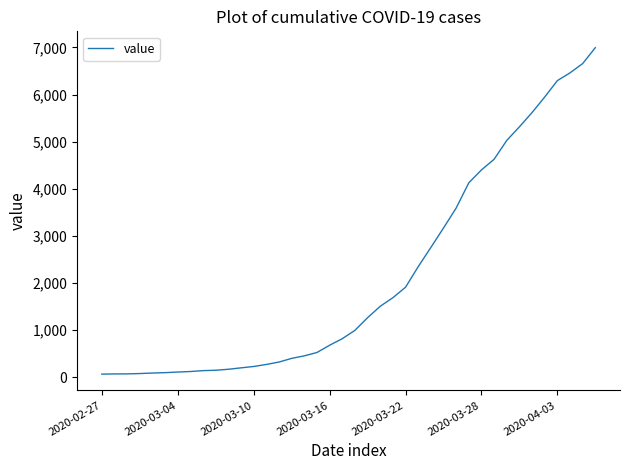

What is the difference between the maximum and minimum values?

6931